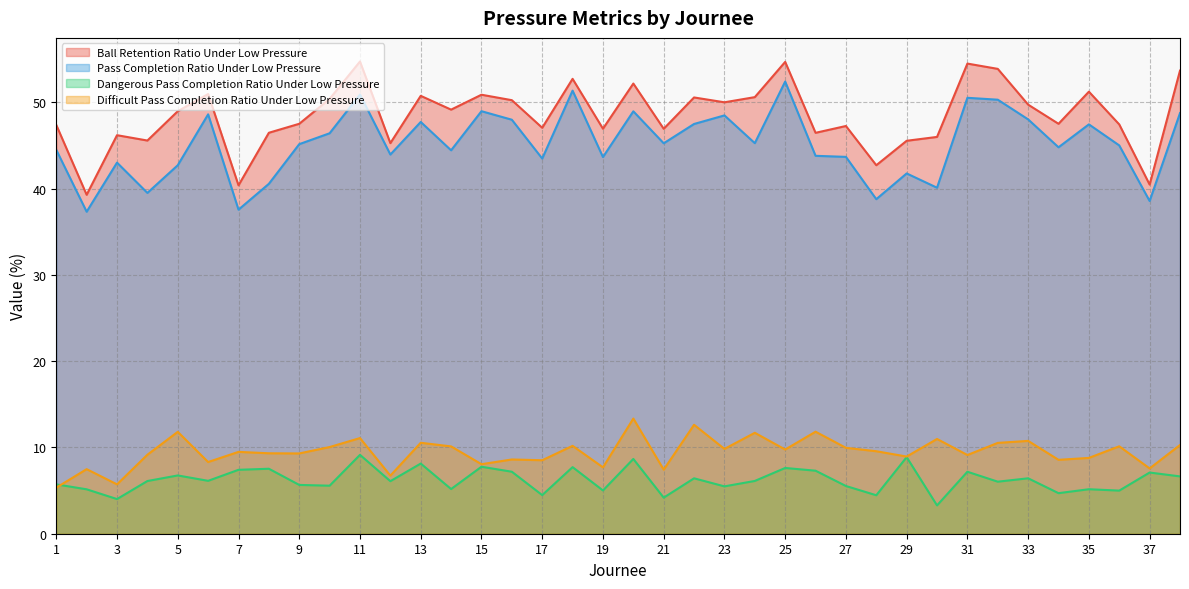

What is the total value across all series at 3?

98.9